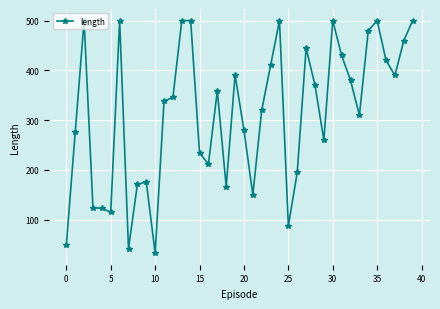

What is the value of the 19th point from the left?

166